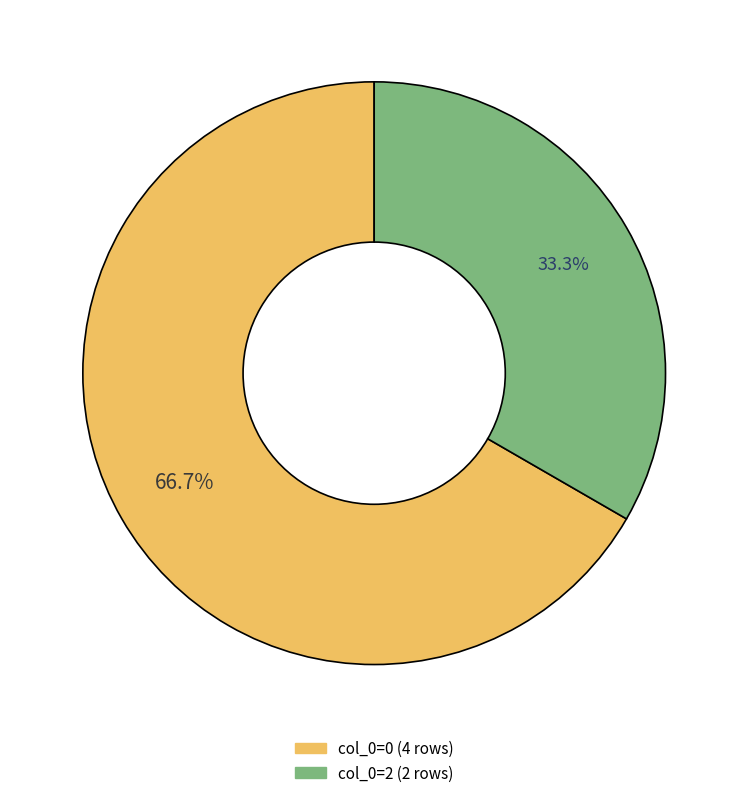

Is there any slice that represents more than half of the pie?

Yes